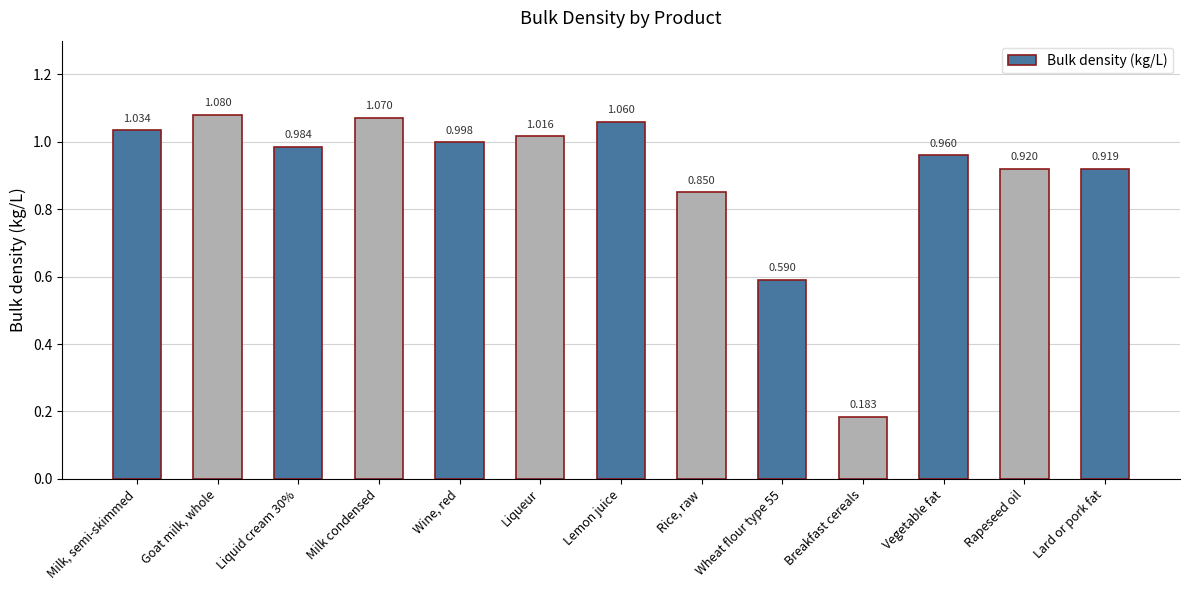

The value at Rice, raw is 0.2. True or false?

False